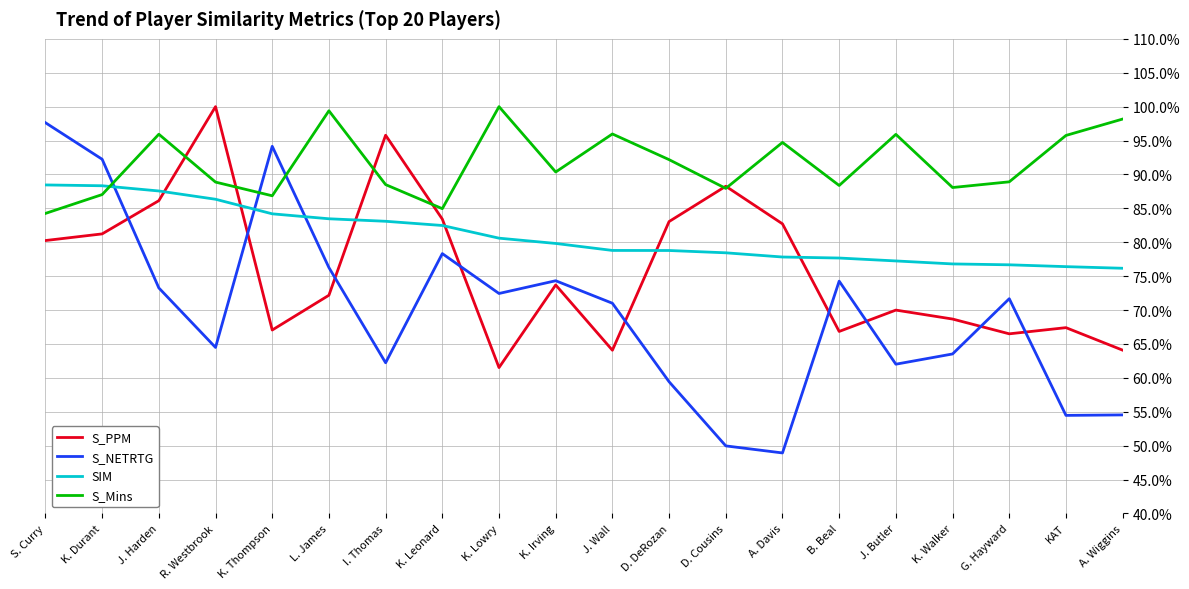

Does the chart display data point markers on the line(s)?

No